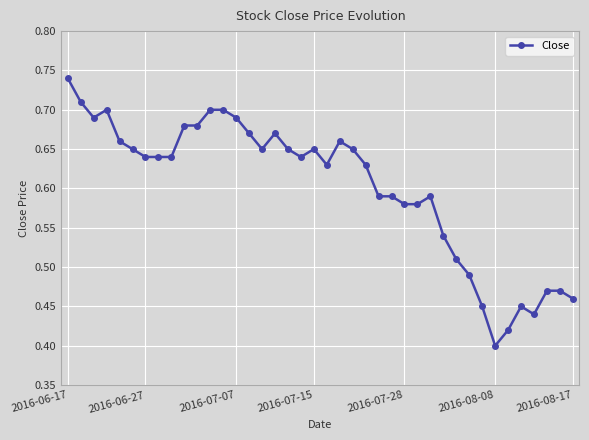

Count the values in the range 0 to 1.

40